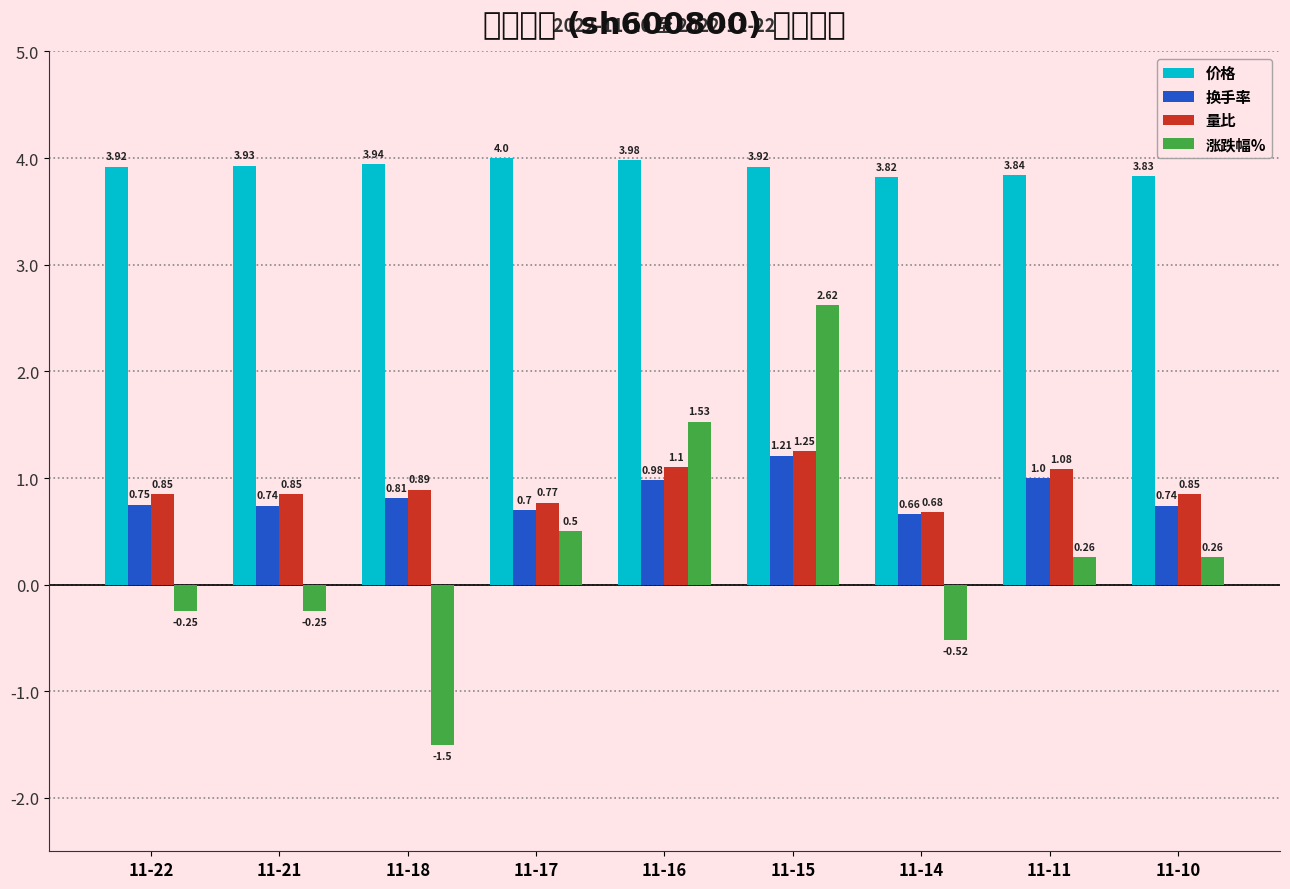

What is the lowest value of the 涨跌幅% series?

-1.5